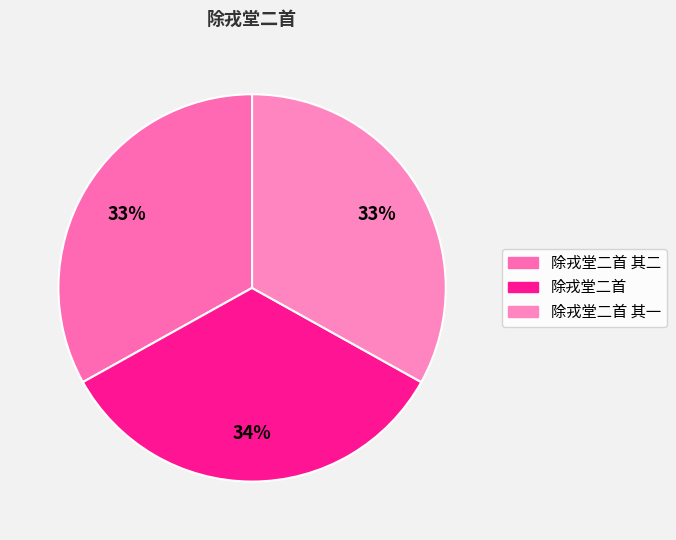

How many segments does this pie chart have?

3